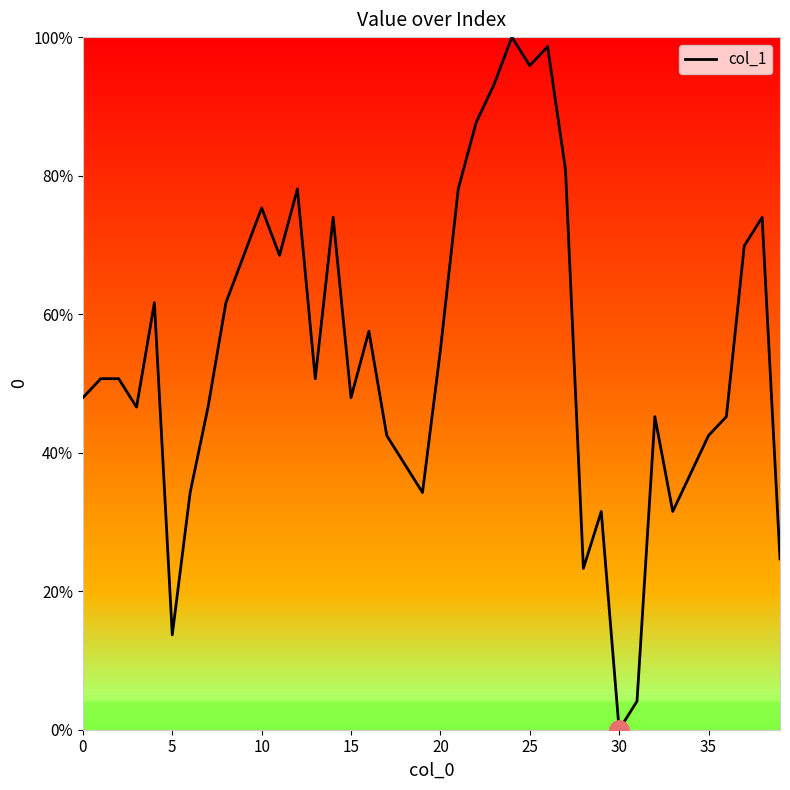

What is the difference between the maximum and minimum values?

100.0